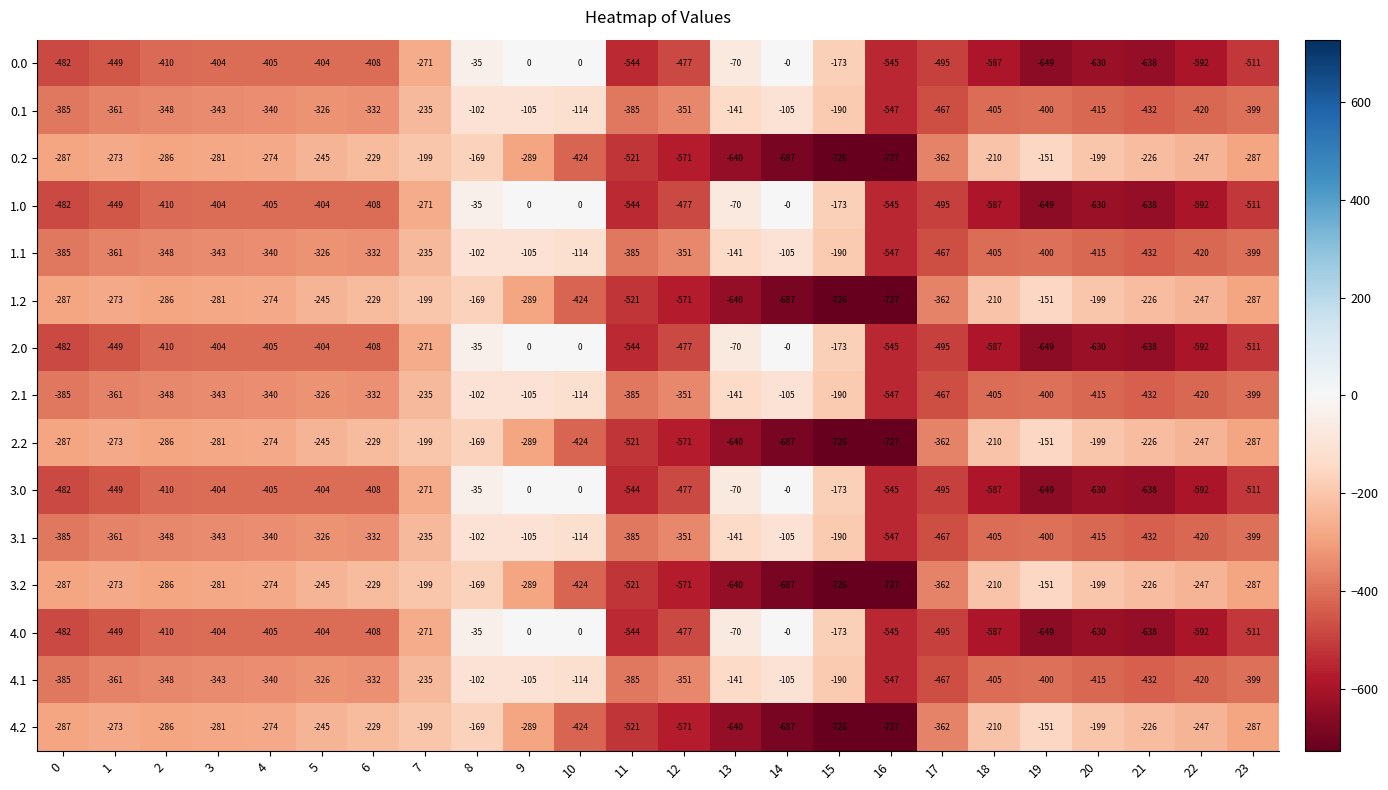

The value of 2.2 at 14 is -175. True or false?

False